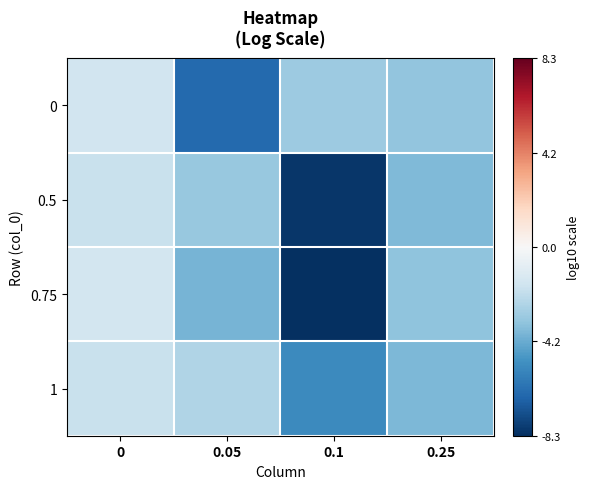

Reading right to left, extract all data points from this chart.

0: 0.25=-3.3	0.1=-3.1	0.05=-6.5	0=-1.6
0.5: 0.25=-3.7	0.1=-8.1	0.05=-3.1	0=-1.9
0.75: 0.25=-3.3	0.1=-8.3	0.05=-3.9	0=-1.5
1: 0.25=-3.7	0.1=-5.3	0.05=-2.5	0=-1.9